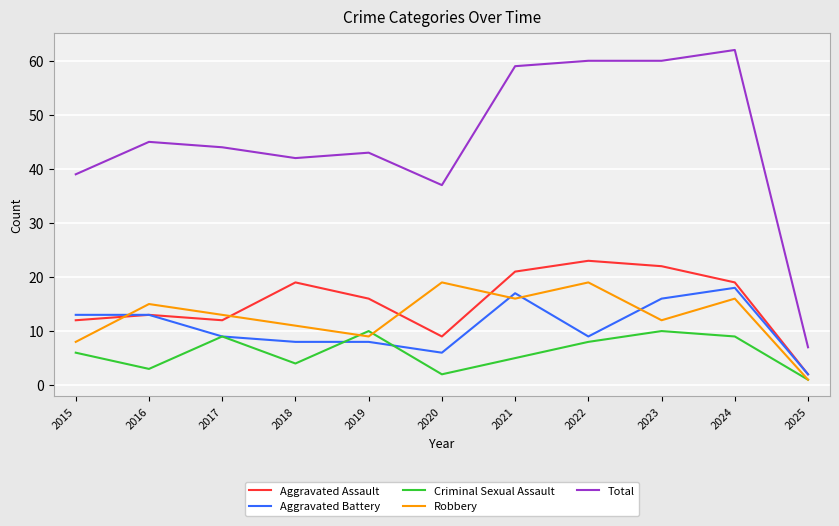

What is the sum of the Robbery values at 2019 and 2015?

17